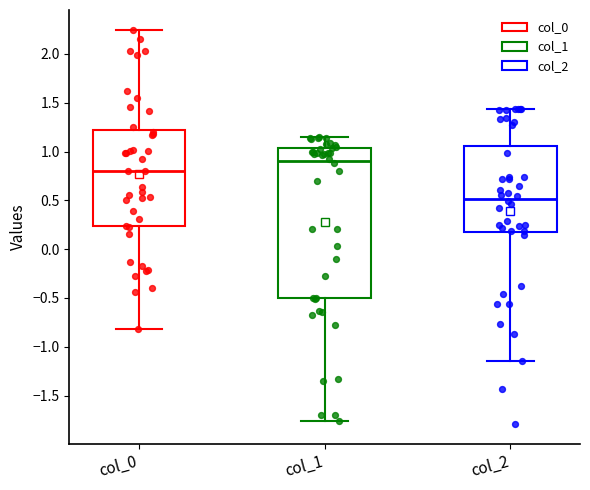

Reading left to right, transcribe this box plot: for each box, give where its median line is, the range the box spans, and where its two whiskers end, as read against the y-axis. The values are not printed on the chart, so give them approximately, as read against the axis.

col_0: median 0.80, box 0.25 to 1.20, whiskers -0.80 to 2.25
col_1: median 0.90, box -0.50 to 1.05, whiskers -1.75 to 1.15
col_2: median 0.50, box 0.15 to 1.05, whiskers -1.15 to 1.45